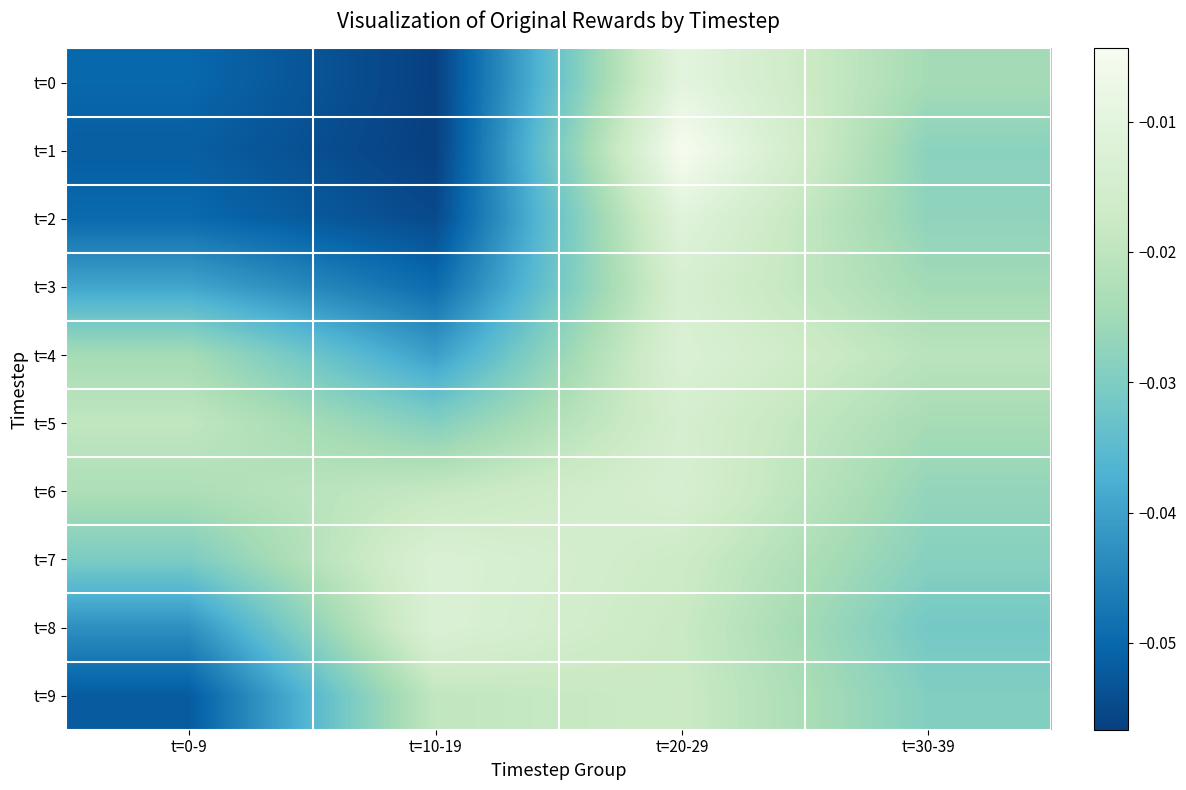

How many series are shown in this chart?

10